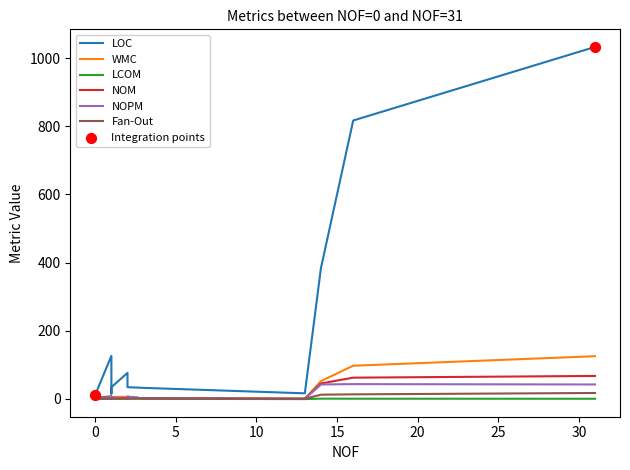

Which series has the largest Y range (max minus min)?

LOC